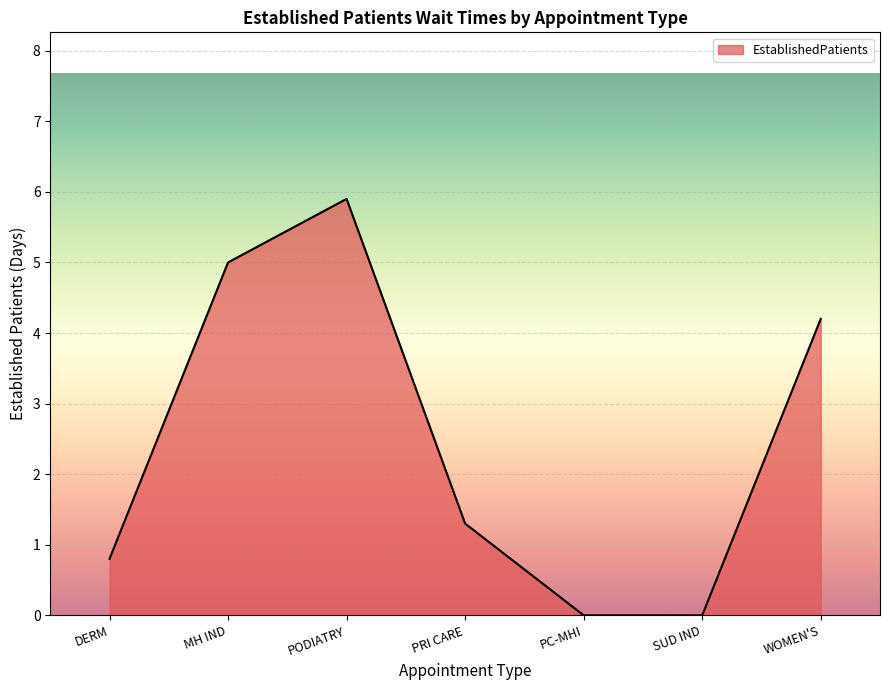

What position from the left is MH IND?

2